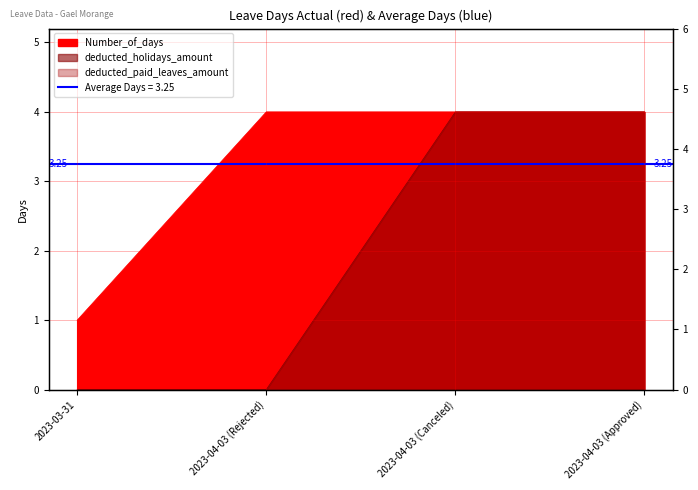

Count the number of categories in the chart.

4